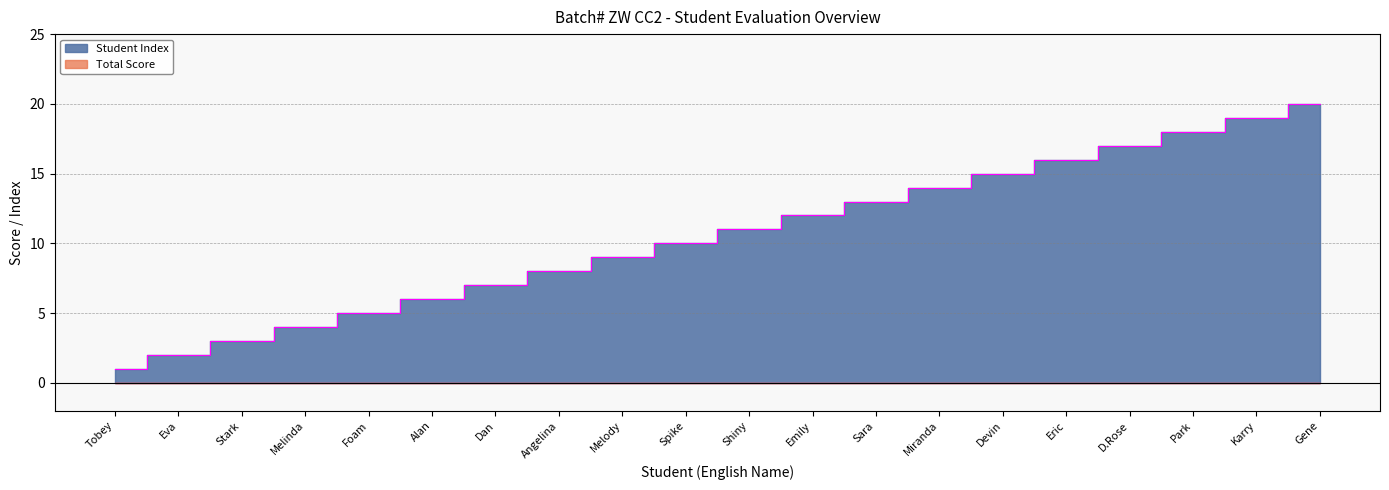

What is the label of the 2nd point from the right?

Karry